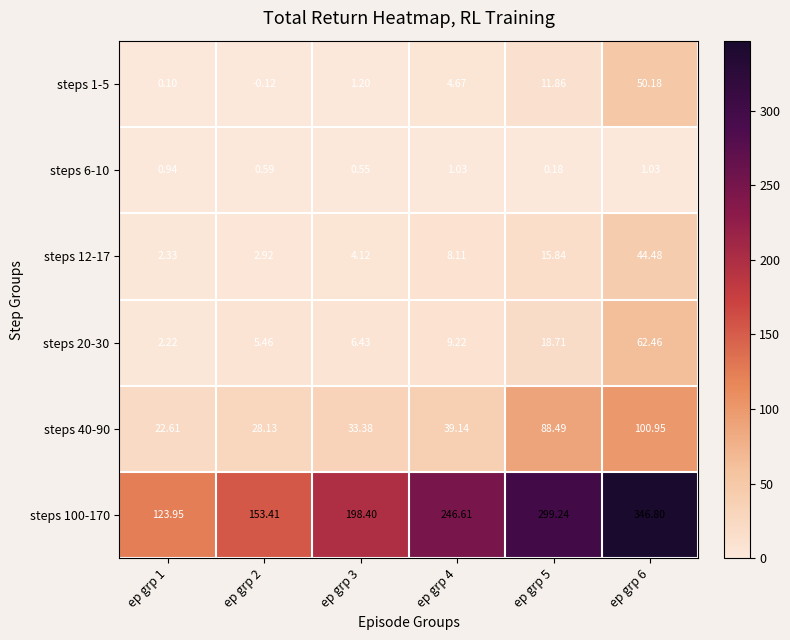

What is the total value across all series at ep grp 2?

190.4